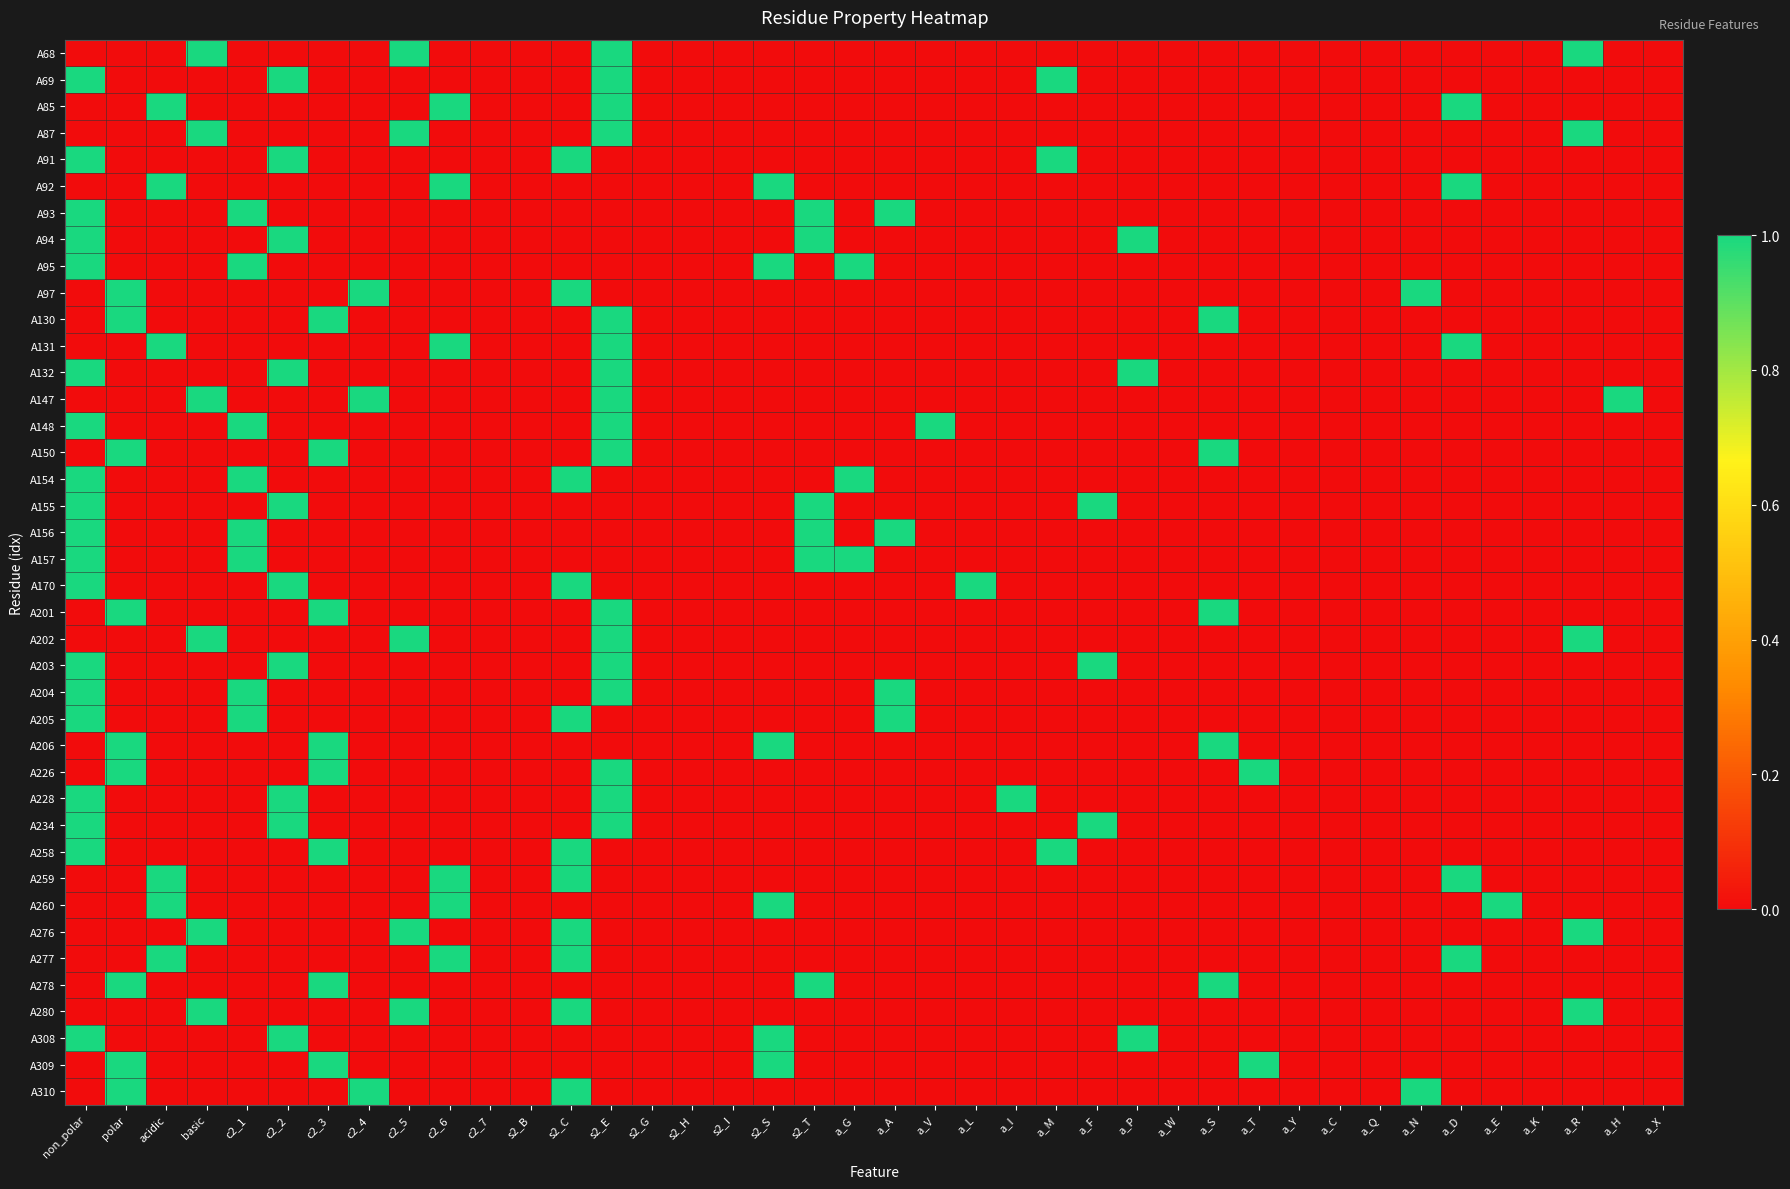

Reading left to right, transcribe all the data shown in this chart.

A68: non_polar=0	polar=0	acidic=0	basic=1	c2_1=0	c2_2=0	c2_3=0	c2_4=0	c2_5=1	c2_6=0	c2_7=0	s2_B=0	s2_C=0	s2_E=1	s2_G=0	s2_H=0	s2_I=0	s2_S=0	s2_T=0	a_G=0	a_A=0	a_V=0	a_L=0	a_I=0	a_M=0	a_F=0	a_P=0	a_W=0	a_S=0	a_T=0	a_Y=0	a_C=0	a_Q=0	a_N=0	a_D=0	a_E=0	a_K=0	a_R=1	a_H=0	a_X=0
A69: non_polar=1	polar=0	acidic=0	basic=0	c2_1=0	c2_2=1	c2_3=0	c2_4=0	c2_5=0	c2_6=0	c2_7=0	s2_B=0	s2_C=0	s2_E=1	s2_G=0	s2_H=0	s2_I=0	s2_S=0	s2_T=0	a_G=0	a_A=0	a_V=0	a_L=0	a_I=0	a_M=1	a_F=0	a_P=0	a_W=0	a_S=0	a_T=0	a_Y=0	a_C=0	a_Q=0	a_N=0	a_D=0	a_E=0	a_K=0	a_R=0	a_H=0	a_X=0
A85: non_polar=0	polar=0	acidic=1	basic=0	c2_1=0	c2_2=0	c2_3=0	c2_4=0	c2_5=0	c2_6=1	c2_7=0	s2_B=0	s2_C=0	s2_E=1	s2_G=0	s2_H=0	s2_I=0	s2_S=0	s2_T=0	a_G=0	a_A=0	a_V=0	a_L=0	a_I=0	a_M=0	a_F=0	a_P=0	a_W=0	a_S=0	a_T=0	a_Y=0	a_C=0	a_Q=0	a_N=0	a_D=1	a_E=0	a_K=0	a_R=0	a_H=0	a_X=0
A87: non_polar=0	polar=0	acidic=0	basic=1	c2_1=0	c2_2=0	c2_3=0	c2_4=0	c2_5=1	c2_6=0	c2_7=0	s2_B=0	s2_C=0	s2_E=1	s2_G=0	s2_H=0	s2_I=0	s2_S=0	s2_T=0	a_G=0	a_A=0	a_V=0	a_L=0	a_I=0	a_M=0	a_F=0	a_P=0	a_W=0	a_S=0	a_T=0	a_Y=0	a_C=0	a_Q=0	a_N=0	a_D=0	a_E=0	a_K=0	a_R=1	a_H=0	a_X=0
A91: non_polar=1	polar=0	acidic=0	basic=0	c2_1=0	c2_2=1	c2_3=0	c2_4=0	c2_5=0	c2_6=0	c2_7=0	s2_B=0	s2_C=1	s2_E=0	s2_G=0	s2_H=0	s2_I=0	s2_S=0	s2_T=0	a_G=0	a_A=0	a_V=0	a_L=0	a_I=0	a_M=1	a_F=0	a_P=0	a_W=0	a_S=0	a_T=0	a_Y=0	a_C=0	a_Q=0	a_N=0	a_D=0	a_E=0	a_K=0	a_R=0	a_H=0	a_X=0
A92: non_polar=0	polar=0	acidic=1	basic=0	c2_1=0	c2_2=0	c2_3=0	c2_4=0	c2_5=0	c2_6=1	c2_7=0	s2_B=0	s2_C=0	s2_E=0	s2_G=0	s2_H=0	s2_I=0	s2_S=1	s2_T=0	a_G=0	a_A=0	a_V=0	a_L=0	a_I=0	a_M=0	a_F=0	a_P=0	a_W=0	a_S=0	a_T=0	a_Y=0	a_C=0	a_Q=0	a_N=0	a_D=1	a_E=0	a_K=0	a_R=0	a_H=0	a_X=0
A93: non_polar=1	polar=0	acidic=0	basic=0	c2_1=1	c2_2=0	c2_3=0	c2_4=0	c2_5=0	c2_6=0	c2_7=0	s2_B=0	s2_C=0	s2_E=0	s2_G=0	s2_H=0	s2_I=0	s2_S=0	s2_T=1	a_G=0	a_A=1	a_V=0	a_L=0	a_I=0	a_M=0	a_F=0	a_P=0	a_W=0	a_S=0	a_T=0	a_Y=0	a_C=0	a_Q=0	a_N=0	a_D=0	a_E=0	a_K=0	a_R=0	a_H=0	a_X=0
A94: non_polar=1	polar=0	acidic=0	basic=0	c2_1=0	c2_2=1	c2_3=0	c2_4=0	c2_5=0	c2_6=0	c2_7=0	s2_B=0	s2_C=0	s2_E=0	s2_G=0	s2_H=0	s2_I=0	s2_S=0	s2_T=1	a_G=0	a_A=0	a_V=0	a_L=0	a_I=0	a_M=0	a_F=0	a_P=1	a_W=0	a_S=0	a_T=0	a_Y=0	a_C=0	a_Q=0	a_N=0	a_D=0	a_E=0	a_K=0	a_R=0	a_H=0	a_X=0
A95: non_polar=1	polar=0	acidic=0	basic=0	c2_1=1	c2_2=0	c2_3=0	c2_4=0	c2_5=0	c2_6=0	c2_7=0	s2_B=0	s2_C=0	s2_E=0	s2_G=0	s2_H=0	s2_I=0	s2_S=1	s2_T=0	a_G=1	a_A=0	a_V=0	a_L=0	a_I=0	a_M=0	a_F=0	a_P=0	a_W=0	a_S=0	a_T=0	a_Y=0	a_C=0	a_Q=0	a_N=0	a_D=0	a_E=0	a_K=0	a_R=0	a_H=0	a_X=0
A97: non_polar=0	polar=1	acidic=0	basic=0	c2_1=0	c2_2=0	c2_3=0	c2_4=1	c2_5=0	c2_6=0	c2_7=0	s2_B=0	s2_C=1	s2_E=0	s2_G=0	s2_H=0	s2_I=0	s2_S=0	s2_T=0	a_G=0	a_A=0	a_V=0	a_L=0	a_I=0	a_M=0	a_F=0	a_P=0	a_W=0	a_S=0	a_T=0	a_Y=0	a_C=0	a_Q=0	a_N=1	a_D=0	a_E=0	a_K=0	a_R=0	a_H=0	a_X=0
A130: non_polar=0	polar=1	acidic=0	basic=0	c2_1=0	c2_2=0	c2_3=1	c2_4=0	c2_5=0	c2_6=0	c2_7=0	s2_B=0	s2_C=0	s2_E=1	s2_G=0	s2_H=0	s2_I=0	s2_S=0	s2_T=0	a_G=0	a_A=0	a_V=0	a_L=0	a_I=0	a_M=0	a_F=0	a_P=0	a_W=0	a_S=1	a_T=0	a_Y=0	a_C=0	a_Q=0	a_N=0	a_D=0	a_E=0	a_K=0	a_R=0	a_H=0	a_X=0
A131: non_polar=0	polar=0	acidic=1	basic=0	c2_1=0	c2_2=0	c2_3=0	c2_4=0	c2_5=0	c2_6=1	c2_7=0	s2_B=0	s2_C=0	s2_E=1	s2_G=0	s2_H=0	s2_I=0	s2_S=0	s2_T=0	a_G=0	a_A=0	a_V=0	a_L=0	a_I=0	a_M=0	a_F=0	a_P=0	a_W=0	a_S=0	a_T=0	a_Y=0	a_C=0	a_Q=0	a_N=0	a_D=1	a_E=0	a_K=0	a_R=0	a_H=0	a_X=0
A132: non_polar=1	polar=0	acidic=0	basic=0	c2_1=0	c2_2=1	c2_3=0	c2_4=0	c2_5=0	c2_6=0	c2_7=0	s2_B=0	s2_C=0	s2_E=1	s2_G=0	s2_H=0	s2_I=0	s2_S=0	s2_T=0	a_G=0	a_A=0	a_V=0	a_L=0	a_I=0	a_M=0	a_F=0	a_P=1	a_W=0	a_S=0	a_T=0	a_Y=0	a_C=0	a_Q=0	a_N=0	a_D=0	a_E=0	a_K=0	a_R=0	a_H=0	a_X=0
A147: non_polar=0	polar=0	acidic=0	basic=1	c2_1=0	c2_2=0	c2_3=0	c2_4=1	c2_5=0	c2_6=0	c2_7=0	s2_B=0	s2_C=0	s2_E=1	s2_G=0	s2_H=0	s2_I=0	s2_S=0	s2_T=0	a_G=0	a_A=0	a_V=0	a_L=0	a_I=0	a_M=0	a_F=0	a_P=0	a_W=0	a_S=0	a_T=0	a_Y=0	a_C=0	a_Q=0	a_N=0	a_D=0	a_E=0	a_K=0	a_R=0	a_H=1	a_X=0
A148: non_polar=1	polar=0	acidic=0	basic=0	c2_1=1	c2_2=0	c2_3=0	c2_4=0	c2_5=0	c2_6=0	c2_7=0	s2_B=0	s2_C=0	s2_E=1	s2_G=0	s2_H=0	s2_I=0	s2_S=0	s2_T=0	a_G=0	a_A=0	a_V=1	a_L=0	a_I=0	a_M=0	a_F=0	a_P=0	a_W=0	a_S=0	a_T=0	a_Y=0	a_C=0	a_Q=0	a_N=0	a_D=0	a_E=0	a_K=0	a_R=0	a_H=0	a_X=0
A150: non_polar=0	polar=1	acidic=0	basic=0	c2_1=0	c2_2=0	c2_3=1	c2_4=0	c2_5=0	c2_6=0	c2_7=0	s2_B=0	s2_C=0	s2_E=1	s2_G=0	s2_H=0	s2_I=0	s2_S=0	s2_T=0	a_G=0	a_A=0	a_V=0	a_L=0	a_I=0	a_M=0	a_F=0	a_P=0	a_W=0	a_S=1	a_T=0	a_Y=0	a_C=0	a_Q=0	a_N=0	a_D=0	a_E=0	a_K=0	a_R=0	a_H=0	a_X=0
A154: non_polar=1	polar=0	acidic=0	basic=0	c2_1=1	c2_2=0	c2_3=0	c2_4=0	c2_5=0	c2_6=0	c2_7=0	s2_B=0	s2_C=1	s2_E=0	s2_G=0	s2_H=0	s2_I=0	s2_S=0	s2_T=0	a_G=1	a_A=0	a_V=0	a_L=0	a_I=0	a_M=0	a_F=0	a_P=0	a_W=0	a_S=0	a_T=0	a_Y=0	a_C=0	a_Q=0	a_N=0	a_D=0	a_E=0	a_K=0	a_R=0	a_H=0	a_X=0
A155: non_polar=1	polar=0	acidic=0	basic=0	c2_1=0	c2_2=1	c2_3=0	c2_4=0	c2_5=0	c2_6=0	c2_7=0	s2_B=0	s2_C=0	s2_E=0	s2_G=0	s2_H=0	s2_I=0	s2_S=0	s2_T=1	a_G=0	a_A=0	a_V=0	a_L=0	a_I=0	a_M=0	a_F=1	a_P=0	a_W=0	a_S=0	a_T=0	a_Y=0	a_C=0	a_Q=0	a_N=0	a_D=0	a_E=0	a_K=0	a_R=0	a_H=0	a_X=0
A156: non_polar=1	polar=0	acidic=0	basic=0	c2_1=1	c2_2=0	c2_3=0	c2_4=0	c2_5=0	c2_6=0	c2_7=0	s2_B=0	s2_C=0	s2_E=0	s2_G=0	s2_H=0	s2_I=0	s2_S=0	s2_T=1	a_G=0	a_A=1	a_V=0	a_L=0	a_I=0	a_M=0	a_F=0	a_P=0	a_W=0	a_S=0	a_T=0	a_Y=0	a_C=0	a_Q=0	a_N=0	a_D=0	a_E=0	a_K=0	a_R=0	a_H=0	a_X=0
A157: non_polar=1	polar=0	acidic=0	basic=0	c2_1=1	c2_2=0	c2_3=0	c2_4=0	c2_5=0	c2_6=0	c2_7=0	s2_B=0	s2_C=0	s2_E=0	s2_G=0	s2_H=0	s2_I=0	s2_S=0	s2_T=1	a_G=1	a_A=0	a_V=0	a_L=0	a_I=0	a_M=0	a_F=0	a_P=0	a_W=0	a_S=0	a_T=0	a_Y=0	a_C=0	a_Q=0	a_N=0	a_D=0	a_E=0	a_K=0	a_R=0	a_H=0	a_X=0
A170: non_polar=1	polar=0	acidic=0	basic=0	c2_1=0	c2_2=1	c2_3=0	c2_4=0	c2_5=0	c2_6=0	c2_7=0	s2_B=0	s2_C=1	s2_E=0	s2_G=0	s2_H=0	s2_I=0	s2_S=0	s2_T=0	a_G=0	a_A=0	a_V=0	a_L=1	a_I=0	a_M=0	a_F=0	a_P=0	a_W=0	a_S=0	a_T=0	a_Y=0	a_C=0	a_Q=0	a_N=0	a_D=0	a_E=0	a_K=0	a_R=0	a_H=0	a_X=0
A201: non_polar=0	polar=1	acidic=0	basic=0	c2_1=0	c2_2=0	c2_3=1	c2_4=0	c2_5=0	c2_6=0	c2_7=0	s2_B=0	s2_C=0	s2_E=1	s2_G=0	s2_H=0	s2_I=0	s2_S=0	s2_T=0	a_G=0	a_A=0	a_V=0	a_L=0	a_I=0	a_M=0	a_F=0	a_P=0	a_W=0	a_S=1	a_T=0	a_Y=0	a_C=0	a_Q=0	a_N=0	a_D=0	a_E=0	a_K=0	a_R=0	a_H=0	a_X=0
A202: non_polar=0	polar=0	acidic=0	basic=1	c2_1=0	c2_2=0	c2_3=0	c2_4=0	c2_5=1	c2_6=0	c2_7=0	s2_B=0	s2_C=0	s2_E=1	s2_G=0	s2_H=0	s2_I=0	s2_S=0	s2_T=0	a_G=0	a_A=0	a_V=0	a_L=0	a_I=0	a_M=0	a_F=0	a_P=0	a_W=0	a_S=0	a_T=0	a_Y=0	a_C=0	a_Q=0	a_N=0	a_D=0	a_E=0	a_K=0	a_R=1	a_H=0	a_X=0
A203: non_polar=1	polar=0	acidic=0	basic=0	c2_1=0	c2_2=1	c2_3=0	c2_4=0	c2_5=0	c2_6=0	c2_7=0	s2_B=0	s2_C=0	s2_E=1	s2_G=0	s2_H=0	s2_I=0	s2_S=0	s2_T=0	a_G=0	a_A=0	a_V=0	a_L=0	a_I=0	a_M=0	a_F=1	a_P=0	a_W=0	a_S=0	a_T=0	a_Y=0	a_C=0	a_Q=0	a_N=0	a_D=0	a_E=0	a_K=0	a_R=0	a_H=0	a_X=0
A204: non_polar=1	polar=0	acidic=0	basic=0	c2_1=1	c2_2=0	c2_3=0	c2_4=0	c2_5=0	c2_6=0	c2_7=0	s2_B=0	s2_C=0	s2_E=1	s2_G=0	s2_H=0	s2_I=0	s2_S=0	s2_T=0	a_G=0	a_A=1	a_V=0	a_L=0	a_I=0	a_M=0	a_F=0	a_P=0	a_W=0	a_S=0	a_T=0	a_Y=0	a_C=0	a_Q=0	a_N=0	a_D=0	a_E=0	a_K=0	a_R=0	a_H=0	a_X=0
A205: non_polar=1	polar=0	acidic=0	basic=0	c2_1=1	c2_2=0	c2_3=0	c2_4=0	c2_5=0	c2_6=0	c2_7=0	s2_B=0	s2_C=1	s2_E=0	s2_G=0	s2_H=0	s2_I=0	s2_S=0	s2_T=0	a_G=0	a_A=1	a_V=0	a_L=0	a_I=0	a_M=0	a_F=0	a_P=0	a_W=0	a_S=0	a_T=0	a_Y=0	a_C=0	a_Q=0	a_N=0	a_D=0	a_E=0	a_K=0	a_R=0	a_H=0	a_X=0
A206: non_polar=0	polar=1	acidic=0	basic=0	c2_1=0	c2_2=0	c2_3=1	c2_4=0	c2_5=0	c2_6=0	c2_7=0	s2_B=0	s2_C=0	s2_E=0	s2_G=0	s2_H=0	s2_I=0	s2_S=1	s2_T=0	a_G=0	a_A=0	a_V=0	a_L=0	a_I=0	a_M=0	a_F=0	a_P=0	a_W=0	a_S=1	a_T=0	a_Y=0	a_C=0	a_Q=0	a_N=0	a_D=0	a_E=0	a_K=0	a_R=0	a_H=0	a_X=0
A226: non_polar=0	polar=1	acidic=0	basic=0	c2_1=0	c2_2=0	c2_3=1	c2_4=0	c2_5=0	c2_6=0	c2_7=0	s2_B=0	s2_C=0	s2_E=1	s2_G=0	s2_H=0	s2_I=0	s2_S=0	s2_T=0	a_G=0	a_A=0	a_V=0	a_L=0	a_I=0	a_M=0	a_F=0	a_P=0	a_W=0	a_S=0	a_T=1	a_Y=0	a_C=0	a_Q=0	a_N=0	a_D=0	a_E=0	a_K=0	a_R=0	a_H=0	a_X=0
A228: non_polar=1	polar=0	acidic=0	basic=0	c2_1=0	c2_2=1	c2_3=0	c2_4=0	c2_5=0	c2_6=0	c2_7=0	s2_B=0	s2_C=0	s2_E=1	s2_G=0	s2_H=0	s2_I=0	s2_S=0	s2_T=0	a_G=0	a_A=0	a_V=0	a_L=0	a_I=1	a_M=0	a_F=0	a_P=0	a_W=0	a_S=0	a_T=0	a_Y=0	a_C=0	a_Q=0	a_N=0	a_D=0	a_E=0	a_K=0	a_R=0	a_H=0	a_X=0
A234: non_polar=1	polar=0	acidic=0	basic=0	c2_1=0	c2_2=1	c2_3=0	c2_4=0	c2_5=0	c2_6=0	c2_7=0	s2_B=0	s2_C=0	s2_E=1	s2_G=0	s2_H=0	s2_I=0	s2_S=0	s2_T=0	a_G=0	a_A=0	a_V=0	a_L=0	a_I=0	a_M=0	a_F=1	a_P=0	a_W=0	a_S=0	a_T=0	a_Y=0	a_C=0	a_Q=0	a_N=0	a_D=0	a_E=0	a_K=0	a_R=0	a_H=0	a_X=0
A258: non_polar=1	polar=0	acidic=0	basic=0	c2_1=0	c2_2=0	c2_3=1	c2_4=0	c2_5=0	c2_6=0	c2_7=0	s2_B=0	s2_C=1	s2_E=0	s2_G=0	s2_H=0	s2_I=0	s2_S=0	s2_T=0	a_G=0	a_A=0	a_V=0	a_L=0	a_I=0	a_M=1	a_F=0	a_P=0	a_W=0	a_S=0	a_T=0	a_Y=0	a_C=0	a_Q=0	a_N=0	a_D=0	a_E=0	a_K=0	a_R=0	a_H=0	a_X=0
A259: non_polar=0	polar=0	acidic=1	basic=0	c2_1=0	c2_2=0	c2_3=0	c2_4=0	c2_5=0	c2_6=1	c2_7=0	s2_B=0	s2_C=1	s2_E=0	s2_G=0	s2_H=0	s2_I=0	s2_S=0	s2_T=0	a_G=0	a_A=0	a_V=0	a_L=0	a_I=0	a_M=0	a_F=0	a_P=0	a_W=0	a_S=0	a_T=0	a_Y=0	a_C=0	a_Q=0	a_N=0	a_D=1	a_E=0	a_K=0	a_R=0	a_H=0	a_X=0
A260: non_polar=0	polar=0	acidic=1	basic=0	c2_1=0	c2_2=0	c2_3=0	c2_4=0	c2_5=0	c2_6=1	c2_7=0	s2_B=0	s2_C=0	s2_E=0	s2_G=0	s2_H=0	s2_I=0	s2_S=1	s2_T=0	a_G=0	a_A=0	a_V=0	a_L=0	a_I=0	a_M=0	a_F=0	a_P=0	a_W=0	a_S=0	a_T=0	a_Y=0	a_C=0	a_Q=0	a_N=0	a_D=0	a_E=1	a_K=0	a_R=0	a_H=0	a_X=0
A276: non_polar=0	polar=0	acidic=0	basic=1	c2_1=0	c2_2=0	c2_3=0	c2_4=0	c2_5=1	c2_6=0	c2_7=0	s2_B=0	s2_C=1	s2_E=0	s2_G=0	s2_H=0	s2_I=0	s2_S=0	s2_T=0	a_G=0	a_A=0	a_V=0	a_L=0	a_I=0	a_M=0	a_F=0	a_P=0	a_W=0	a_S=0	a_T=0	a_Y=0	a_C=0	a_Q=0	a_N=0	a_D=0	a_E=0	a_K=0	a_R=1	a_H=0	a_X=0
A277: non_polar=0	polar=0	acidic=1	basic=0	c2_1=0	c2_2=0	c2_3=0	c2_4=0	c2_5=0	c2_6=1	c2_7=0	s2_B=0	s2_C=1	s2_E=0	s2_G=0	s2_H=0	s2_I=0	s2_S=0	s2_T=0	a_G=0	a_A=0	a_V=0	a_L=0	a_I=0	a_M=0	a_F=0	a_P=0	a_W=0	a_S=0	a_T=0	a_Y=0	a_C=0	a_Q=0	a_N=0	a_D=1	a_E=0	a_K=0	a_R=0	a_H=0	a_X=0
A278: non_polar=0	polar=1	acidic=0	basic=0	c2_1=0	c2_2=0	c2_3=1	c2_4=0	c2_5=0	c2_6=0	c2_7=0	s2_B=0	s2_C=0	s2_E=0	s2_G=0	s2_H=0	s2_I=0	s2_S=0	s2_T=1	a_G=0	a_A=0	a_V=0	a_L=0	a_I=0	a_M=0	a_F=0	a_P=0	a_W=0	a_S=1	a_T=0	a_Y=0	a_C=0	a_Q=0	a_N=0	a_D=0	a_E=0	a_K=0	a_R=0	a_H=0	a_X=0
A280: non_polar=0	polar=0	acidic=0	basic=1	c2_1=0	c2_2=0	c2_3=0	c2_4=0	c2_5=1	c2_6=0	c2_7=0	s2_B=0	s2_C=1	s2_E=0	s2_G=0	s2_H=0	s2_I=0	s2_S=0	s2_T=0	a_G=0	a_A=0	a_V=0	a_L=0	a_I=0	a_M=0	a_F=0	a_P=0	a_W=0	a_S=0	a_T=0	a_Y=0	a_C=0	a_Q=0	a_N=0	a_D=0	a_E=0	a_K=0	a_R=1	a_H=0	a_X=0
A308: non_polar=1	polar=0	acidic=0	basic=0	c2_1=0	c2_2=1	c2_3=0	c2_4=0	c2_5=0	c2_6=0	c2_7=0	s2_B=0	s2_C=0	s2_E=0	s2_G=0	s2_H=0	s2_I=0	s2_S=1	s2_T=0	a_G=0	a_A=0	a_V=0	a_L=0	a_I=0	a_M=0	a_F=0	a_P=1	a_W=0	a_S=0	a_T=0	a_Y=0	a_C=0	a_Q=0	a_N=0	a_D=0	a_E=0	a_K=0	a_R=0	a_H=0	a_X=0
A309: non_polar=0	polar=1	acidic=0	basic=0	c2_1=0	c2_2=0	c2_3=1	c2_4=0	c2_5=0	c2_6=0	c2_7=0	s2_B=0	s2_C=0	s2_E=0	s2_G=0	s2_H=0	s2_I=0	s2_S=1	s2_T=0	a_G=0	a_A=0	a_V=0	a_L=0	a_I=0	a_M=0	a_F=0	a_P=0	a_W=0	a_S=0	a_T=1	a_Y=0	a_C=0	a_Q=0	a_N=0	a_D=0	a_E=0	a_K=0	a_R=0	a_H=0	a_X=0
A310: non_polar=0	polar=1	acidic=0	basic=0	c2_1=0	c2_2=0	c2_3=0	c2_4=1	c2_5=0	c2_6=0	c2_7=0	s2_B=0	s2_C=1	s2_E=0	s2_G=0	s2_H=0	s2_I=0	s2_S=0	s2_T=0	a_G=0	a_A=0	a_V=0	a_L=0	a_I=0	a_M=0	a_F=0	a_P=0	a_W=0	a_S=0	a_T=0	a_Y=0	a_C=0	a_Q=0	a_N=1	a_D=0	a_E=0	a_K=0	a_R=0	a_H=0	a_X=0